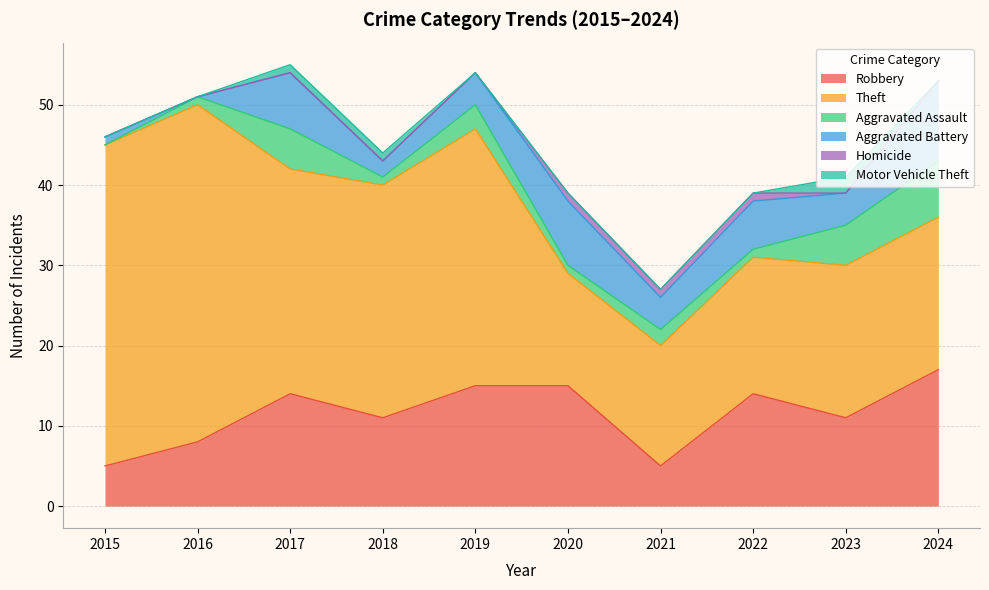

Which series has the largest total across all categories?

Theft